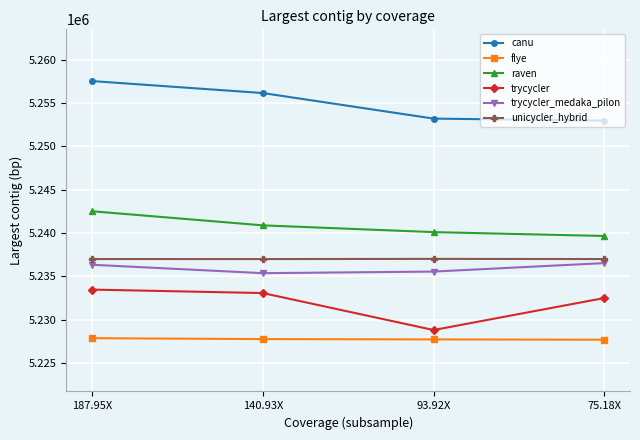

True or false: flye and trycycler intersect in this chart.

False